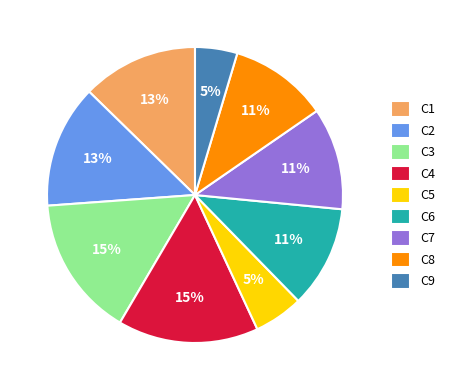

Is there a majority slice in this chart?

No